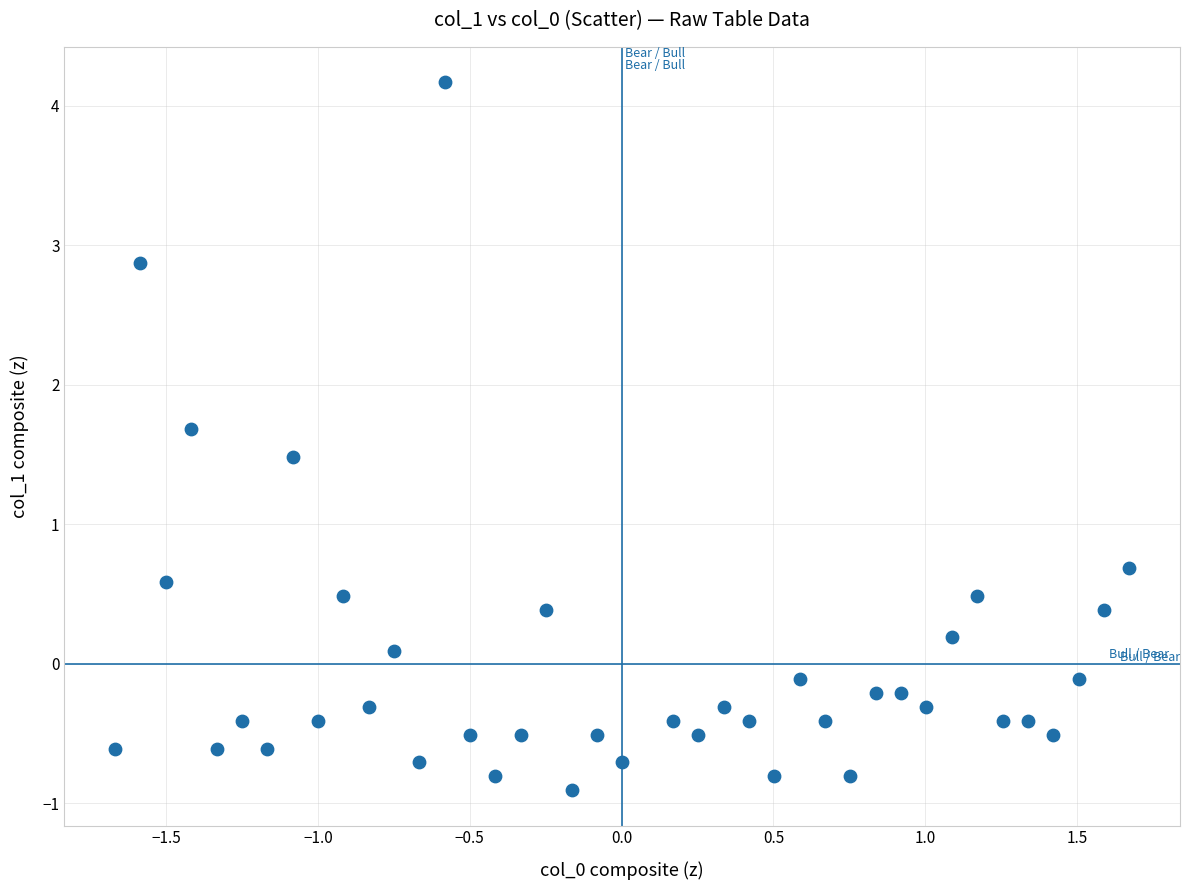

What is the range of Y values (max minus min)?

5.1